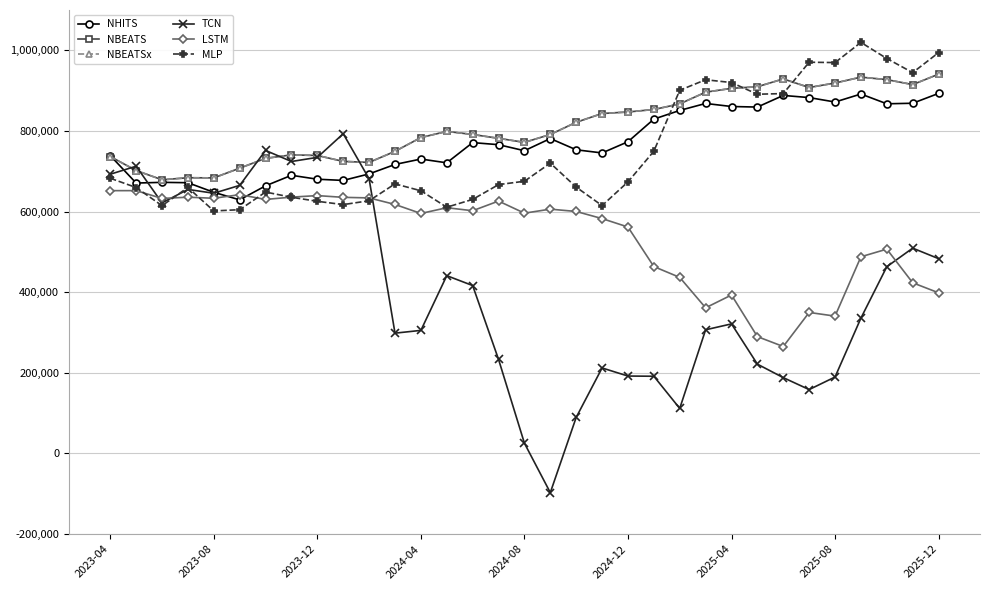

What is the difference between the maximum and minimum values in the LSTM series?

386624.9